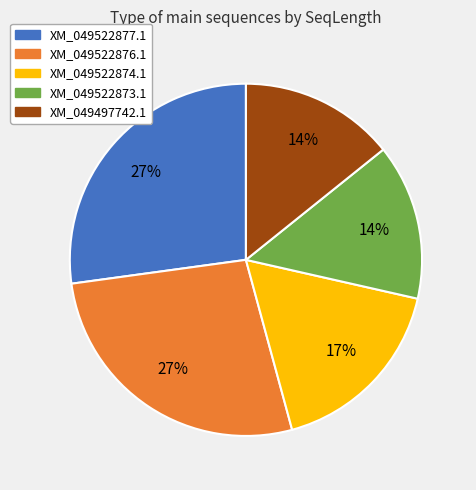

True or false: XM_049522876.1 accounts for 27% of the total.

True